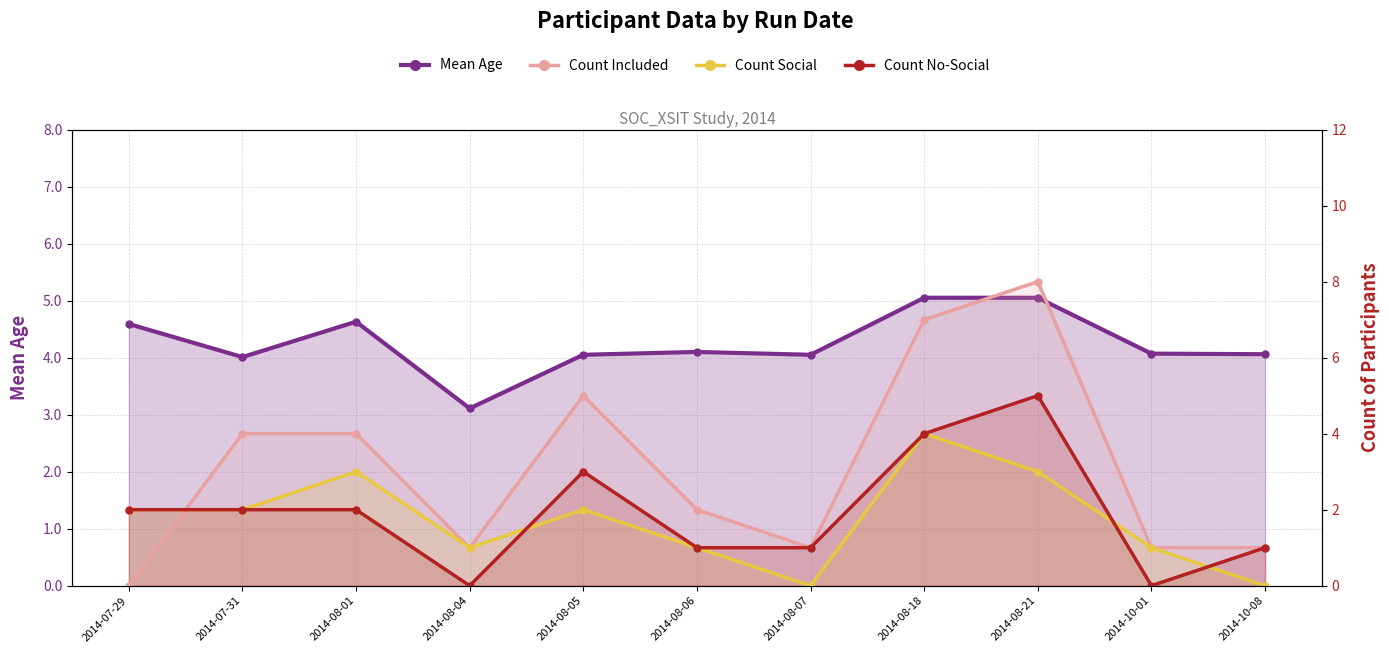

How many data points in Count Social are less than 2?

5